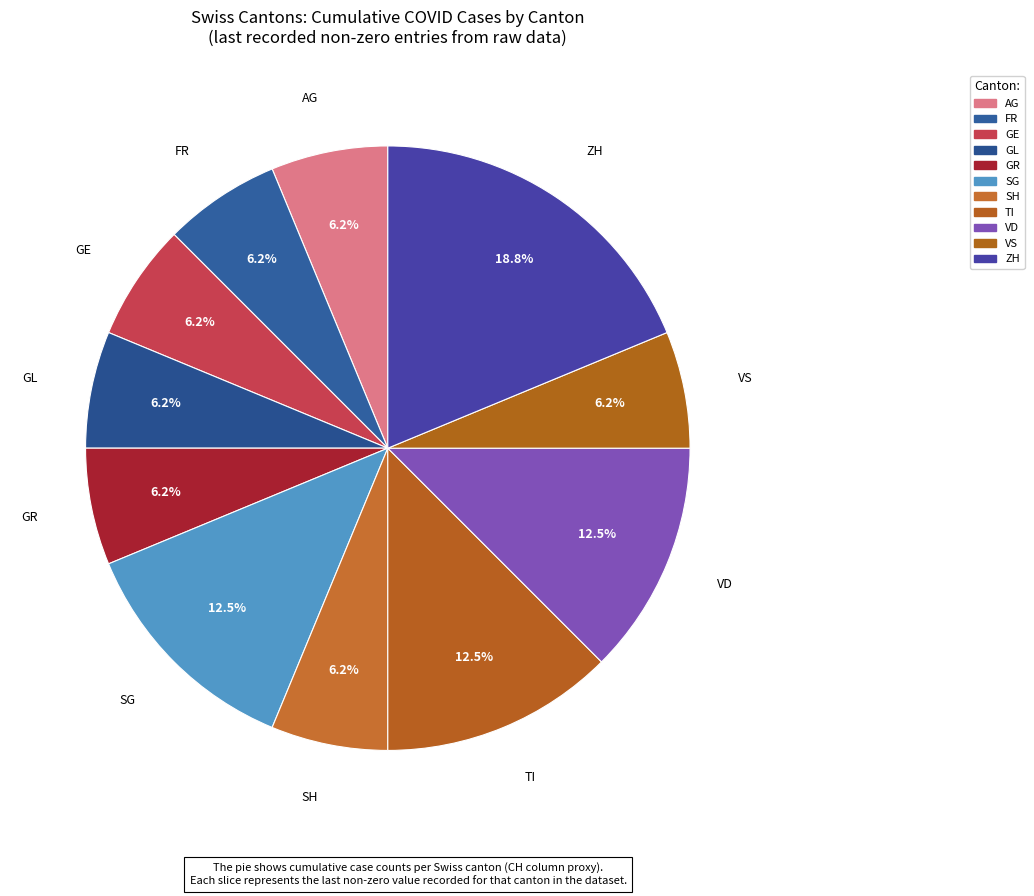

Is there any slice that represents more than half of the pie?

No